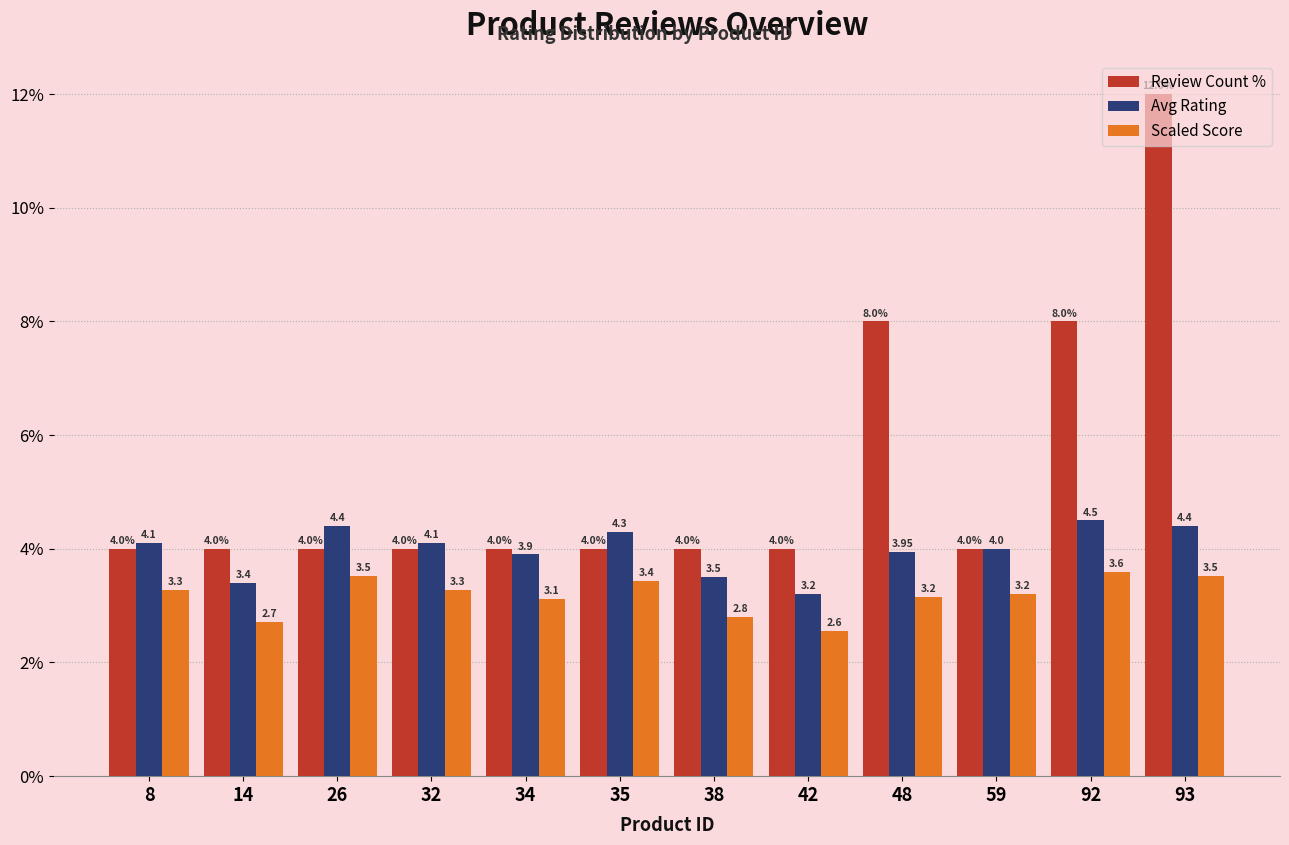

List the series in order of their overall mean, highest first.

Review Count %, Avg Rating, Scaled Score